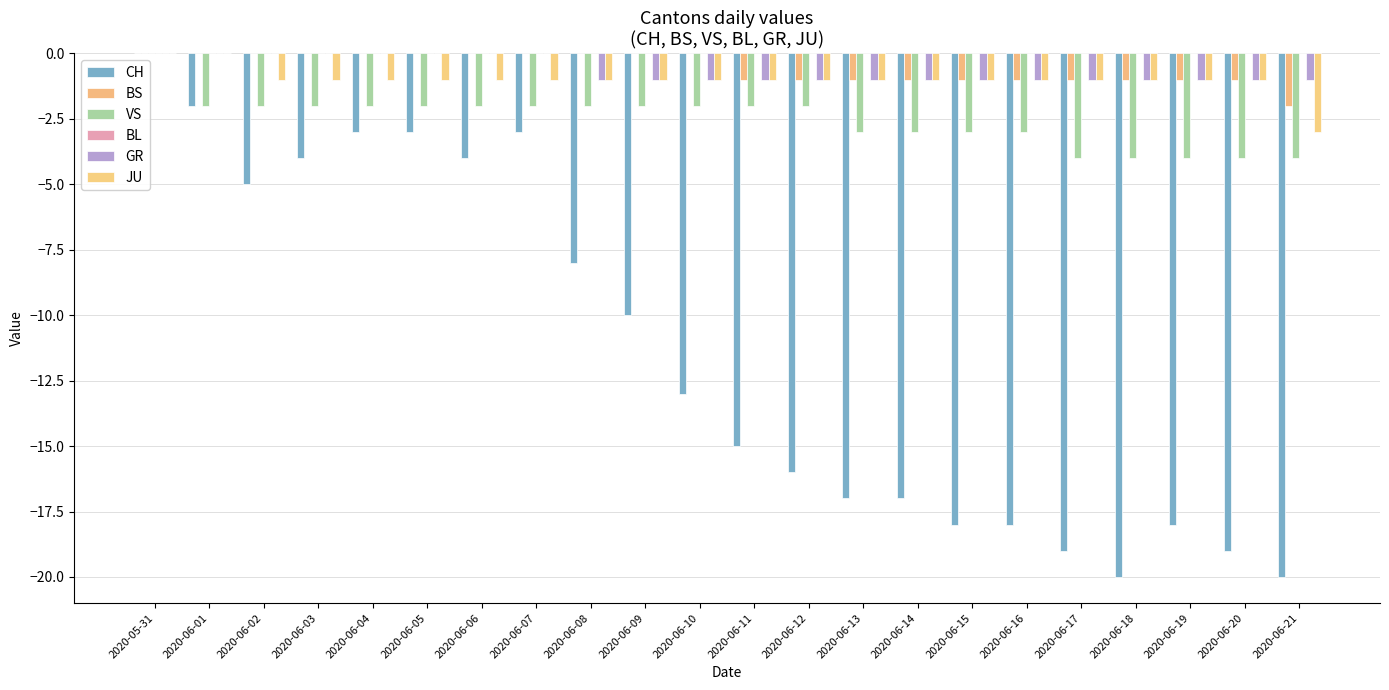

What is the label of the 9th bar from the left?

2020-06-08